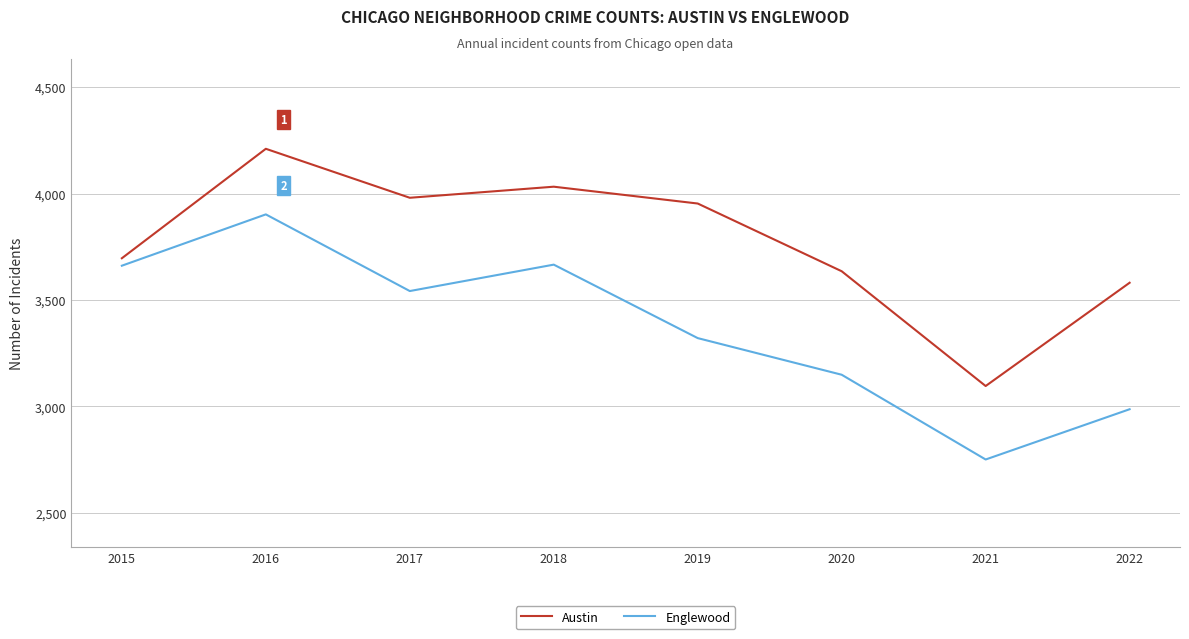

At which label does Austin first exceed 3953?

2016